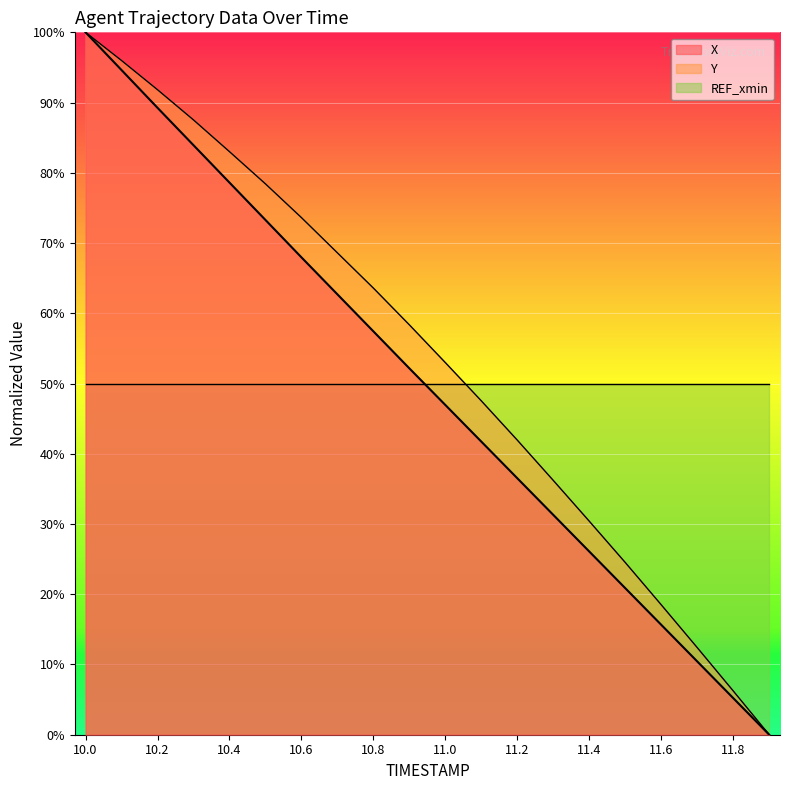

What is the difference between the highest and lowest values at 10.5?

5.1